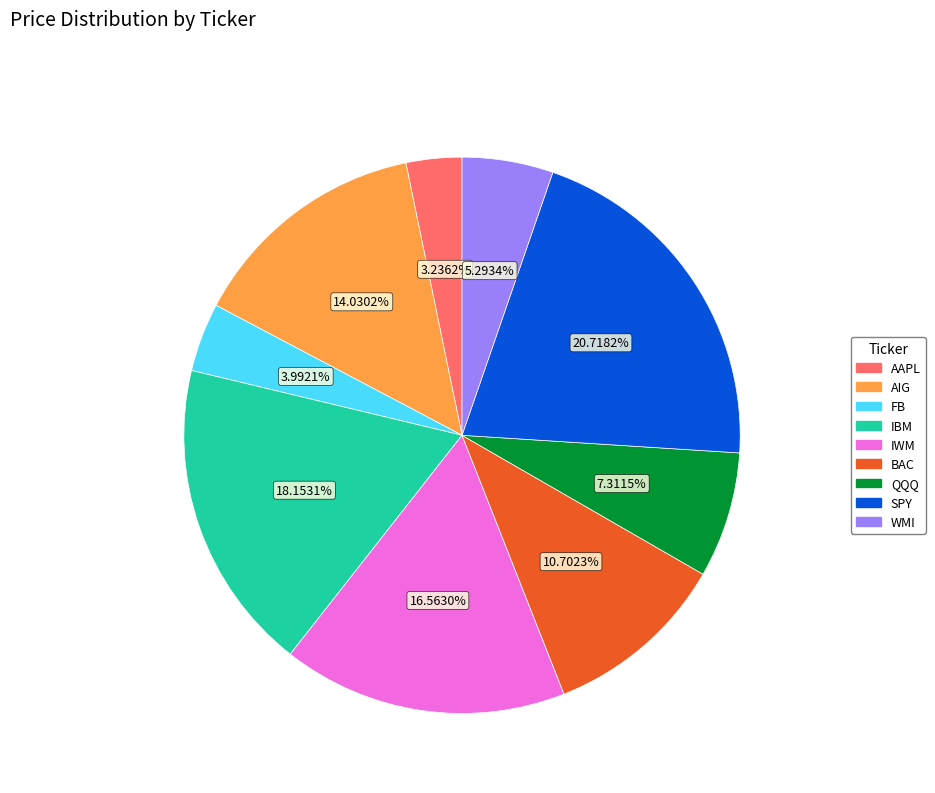

Rank the categories by value from lowest to highest.

AAPL, FB, WMI, QQQ, BAC, AIG, IWM, IBM, SPY